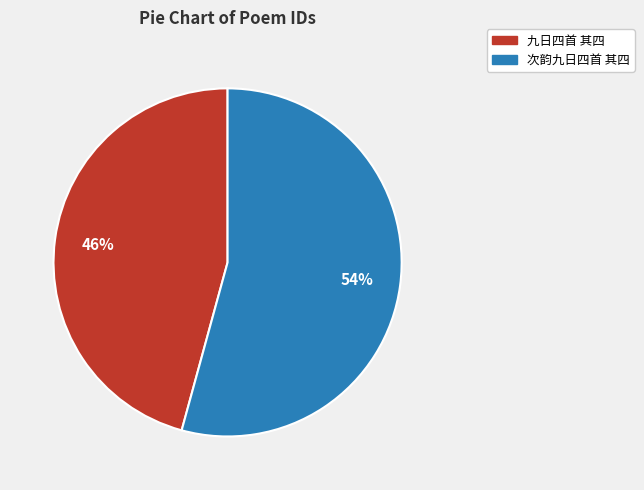

To the nearest percent, what is the average slice percentage?

50%